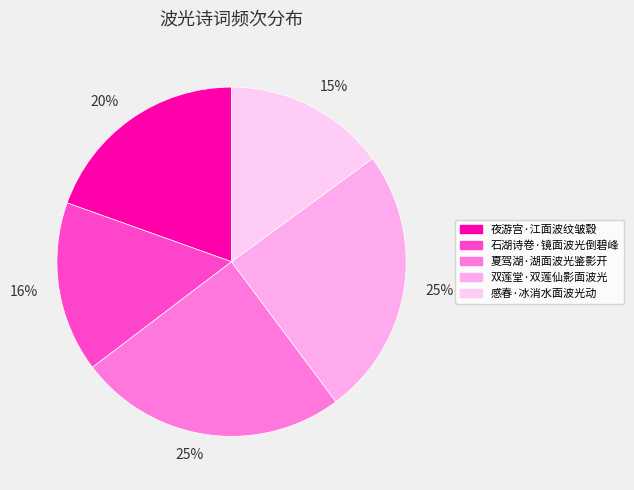

Approximately how many times larger is the value at 感春·冰消水面波光动 compared to 夏驾湖·湖面波光鉴影开?

0.6